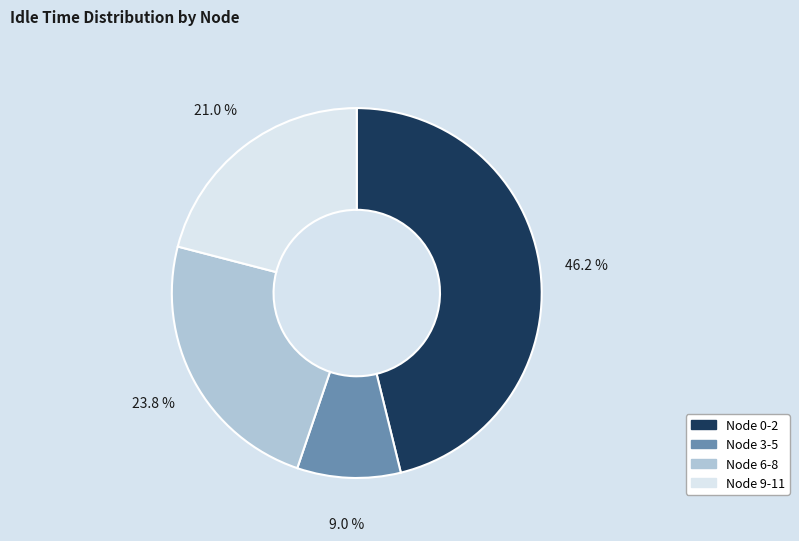

Count the number of slices in the pie.

4